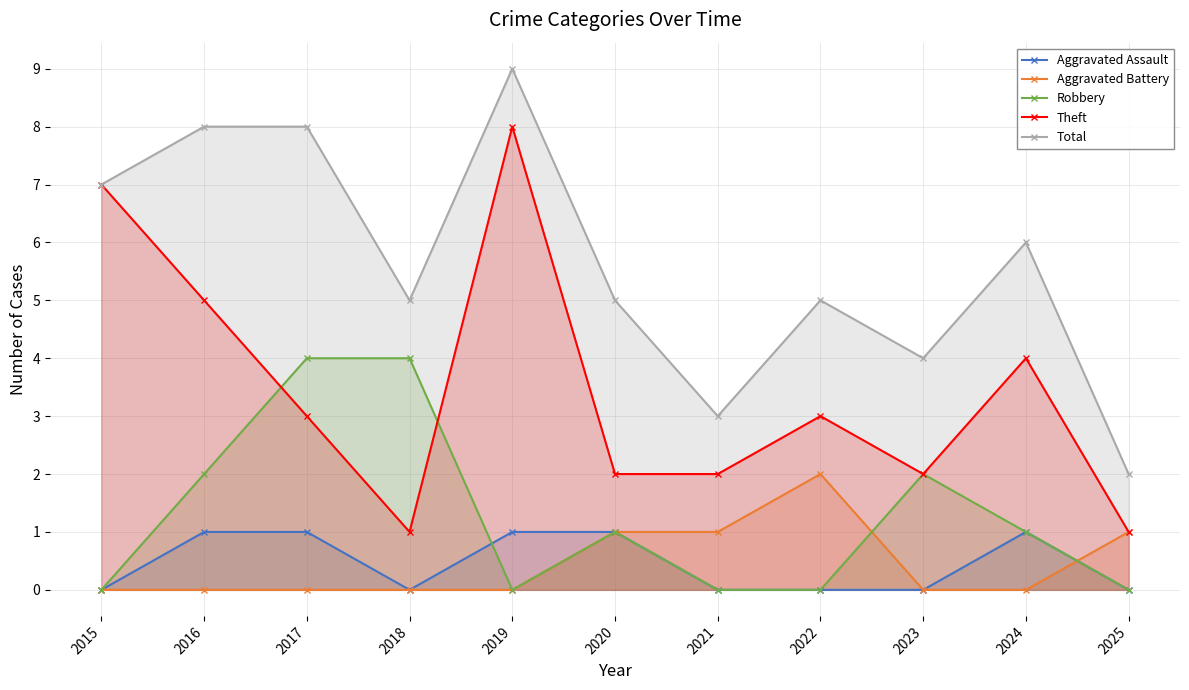

Reading right to left, list all the values displayed in this chart.

Aggravated Assault: 2025=0	2024=1	2023=0	2022=0	2021=0	2020=1	2019=1	2018=0	2017=1	2016=1	2015=0
Aggravated Battery: 2025=1	2024=0	2023=0	2022=2	2021=1	2020=1	2019=0	2018=0	2017=0	2016=0	2015=0
Robbery: 2025=0	2024=1	2023=2	2022=0	2021=0	2020=1	2019=0	2018=4	2017=4	2016=2	2015=0
Theft: 2025=1	2024=4	2023=2	2022=3	2021=2	2020=2	2019=8	2018=1	2017=3	2016=5	2015=7
Total: 2025=2	2024=6	2023=4	2022=5	2021=3	2020=5	2019=9	2018=5	2017=8	2016=8	2015=7